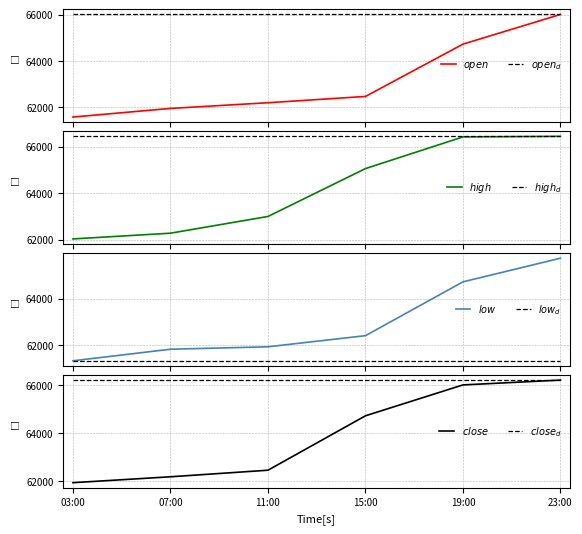

At which category does the chart reach its peak across all series?

23:00